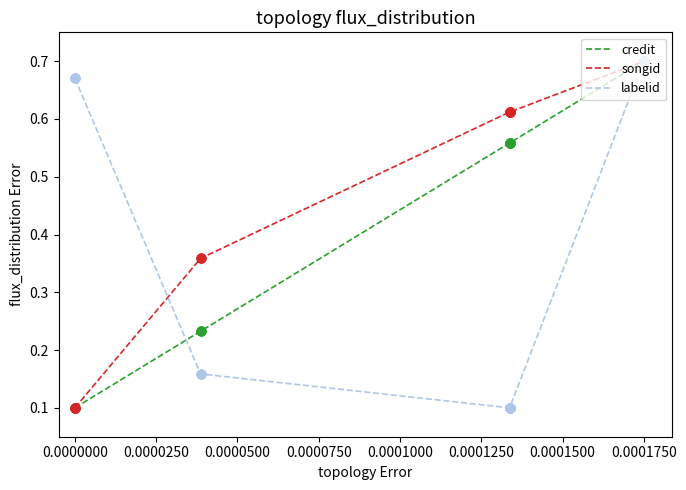

Is the value of labelid at 0.0000750 greater than the value of credit at 13?

No